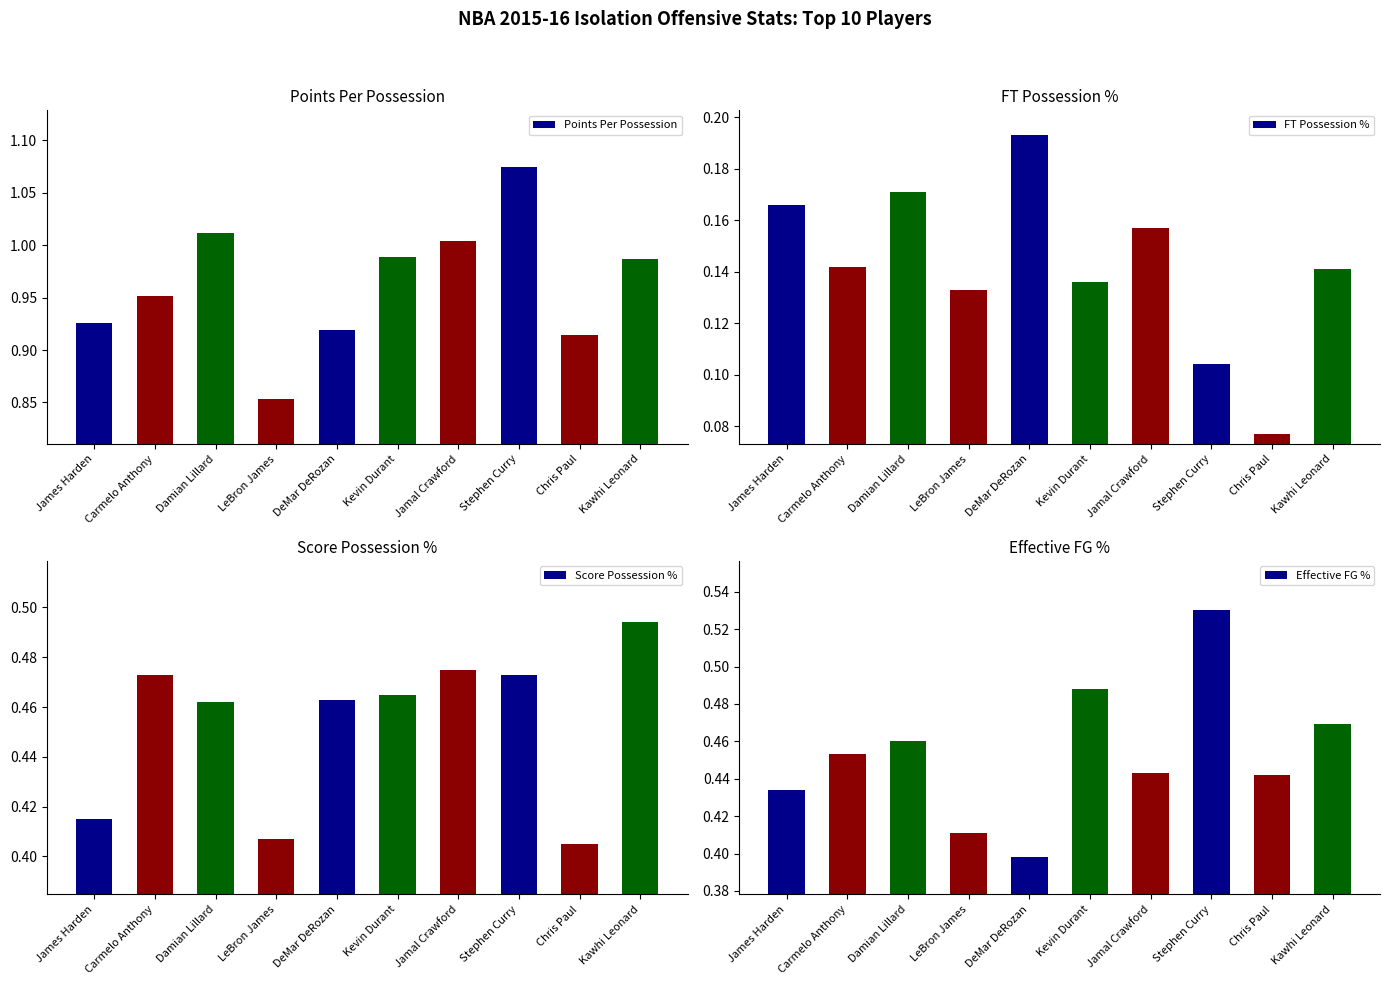

Which series has the largest total across all categories?

Points Per Possession